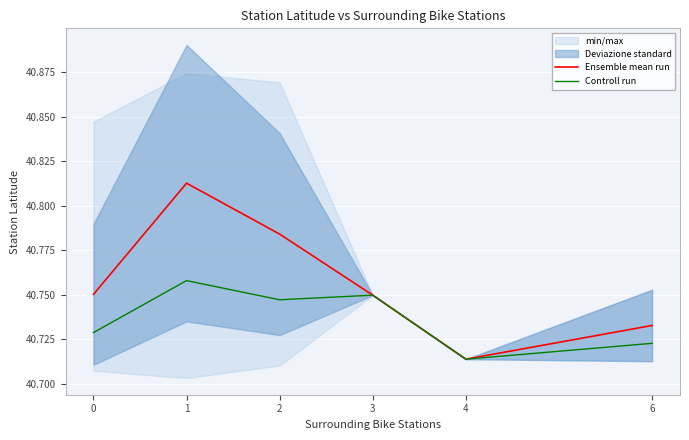

True or false: Controll run has more than 1 interior local peaks.

True